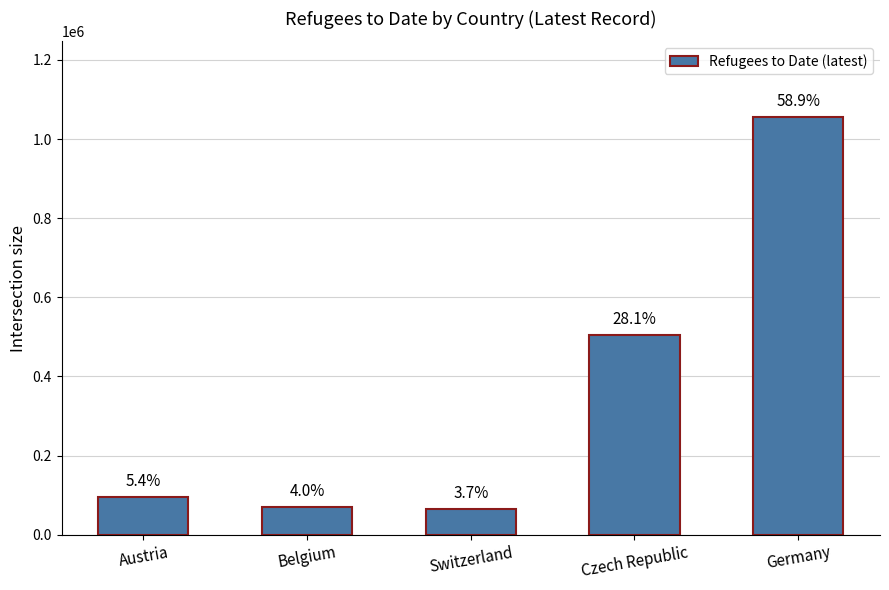

How many bars are there in total?

5